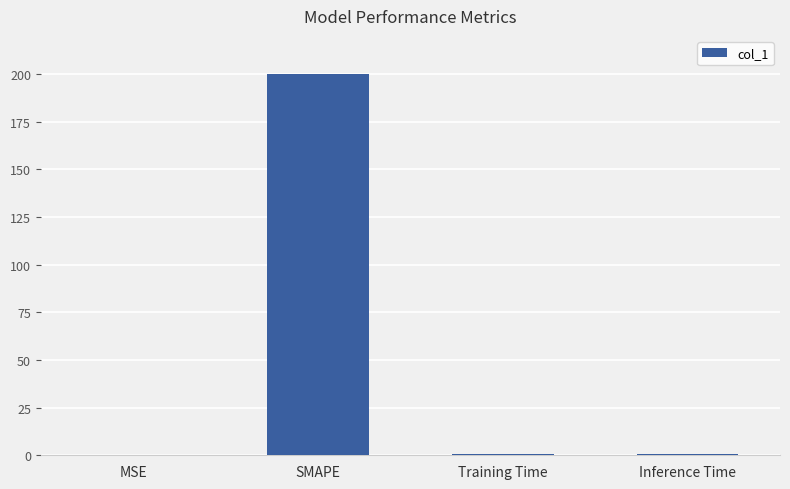

What is the maximum value shown in the chart?

200.0